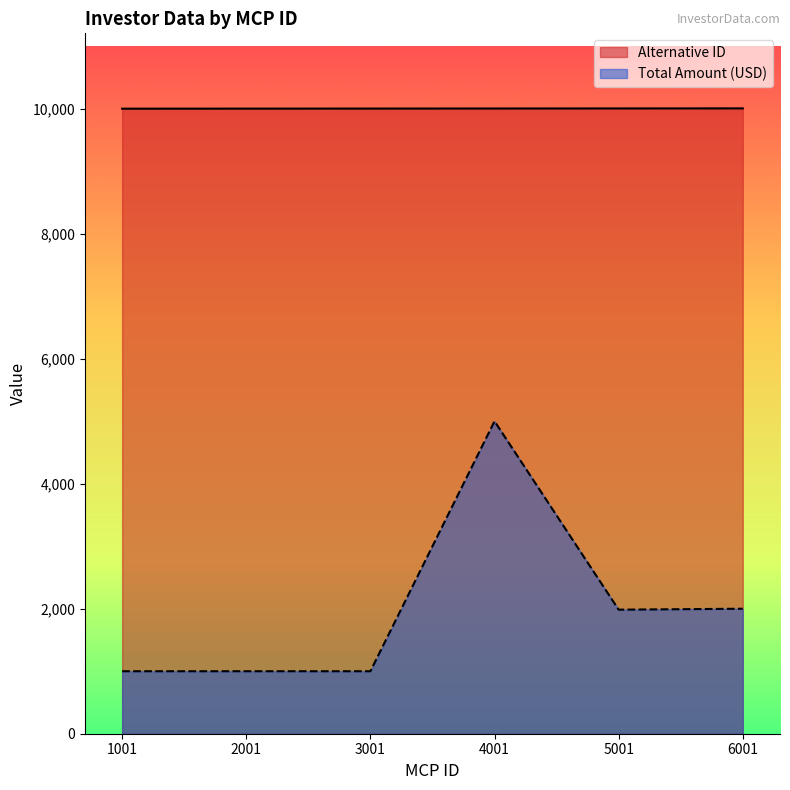

At which category does the chart reach its peak across all series?

6001